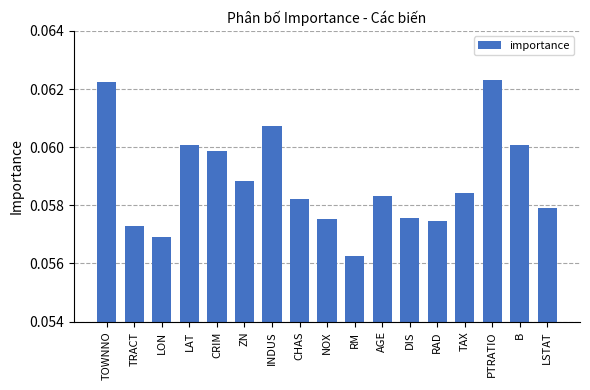

What is the sum of all values?

1.0